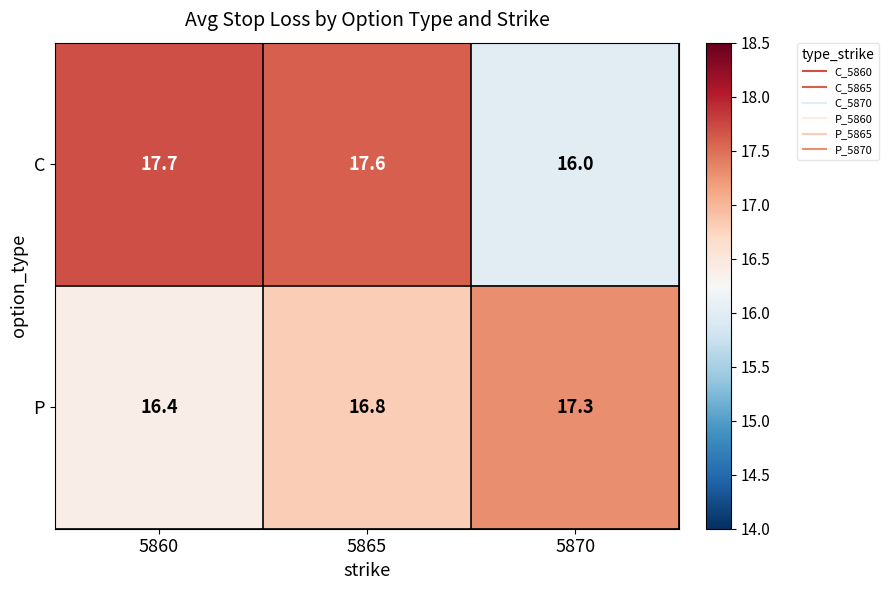

Rank the series by their maximum value, from lowest to highest.

P, C